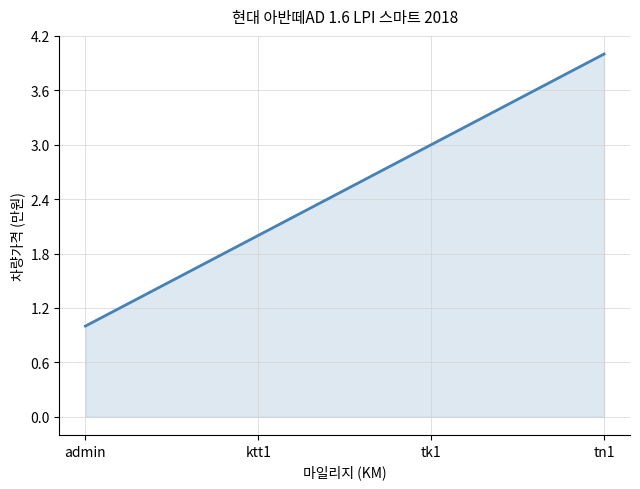

What is the difference between the second highest and minimum values?

2